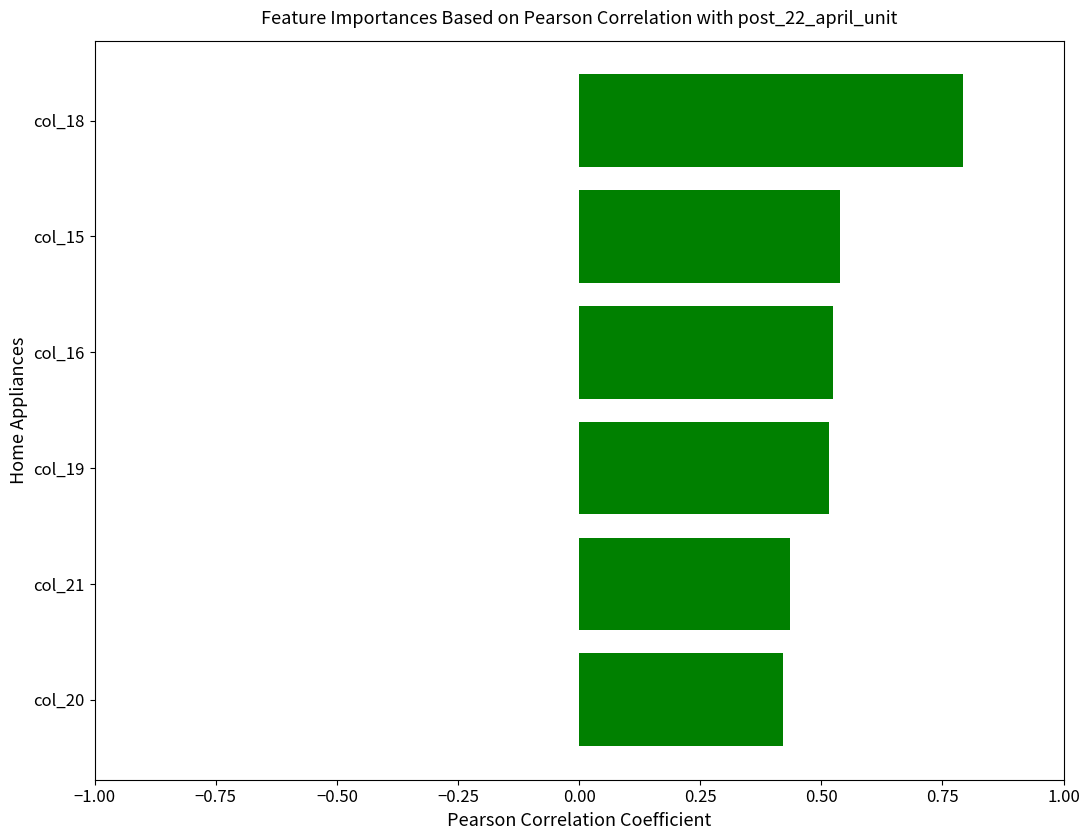

True or false: the data shows 0.5 at col_16.

True